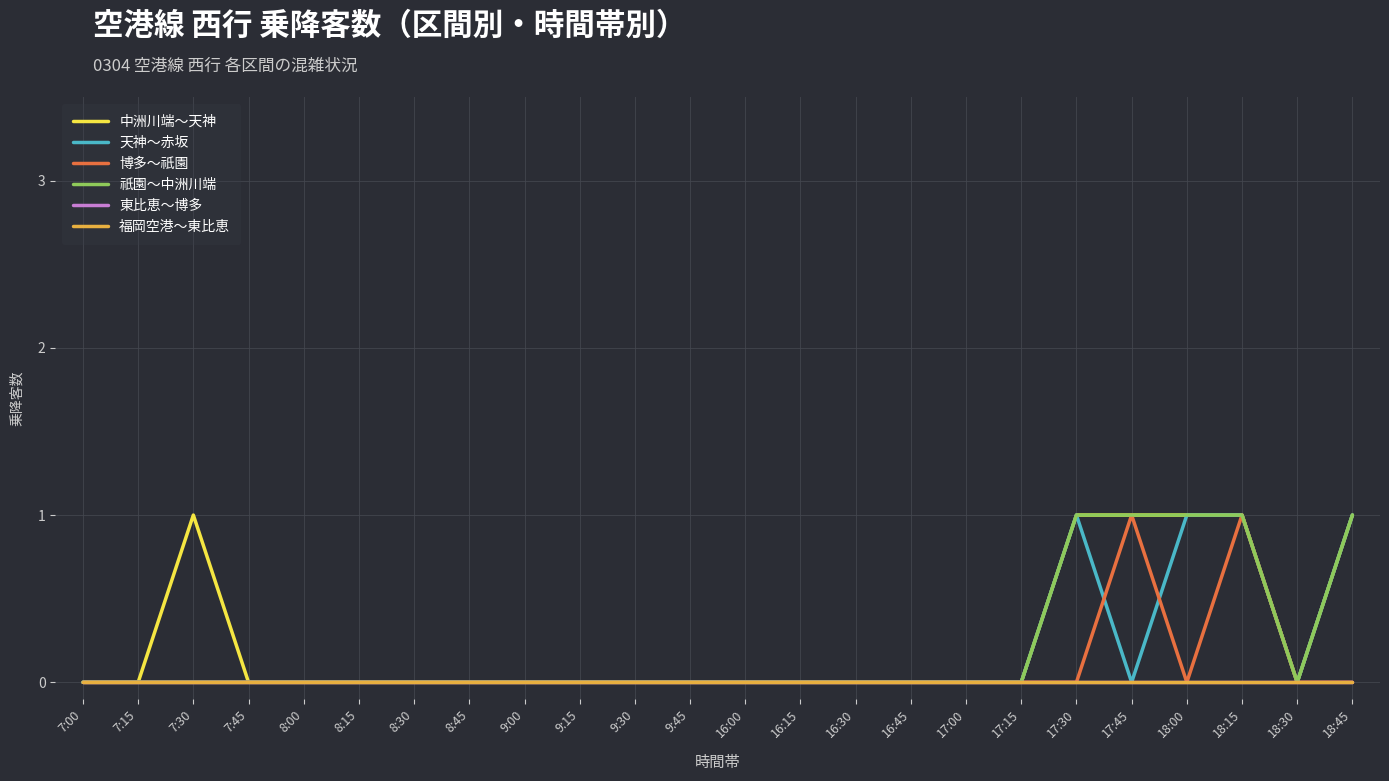

Is the value of 中洲川端～天神 at 18:15 greater than the value of 博多～祇園 at 8:30?

Yes